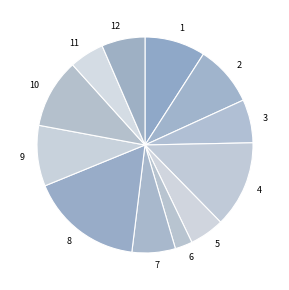

The 7 slice represents 6% of the pie. True or false?

True